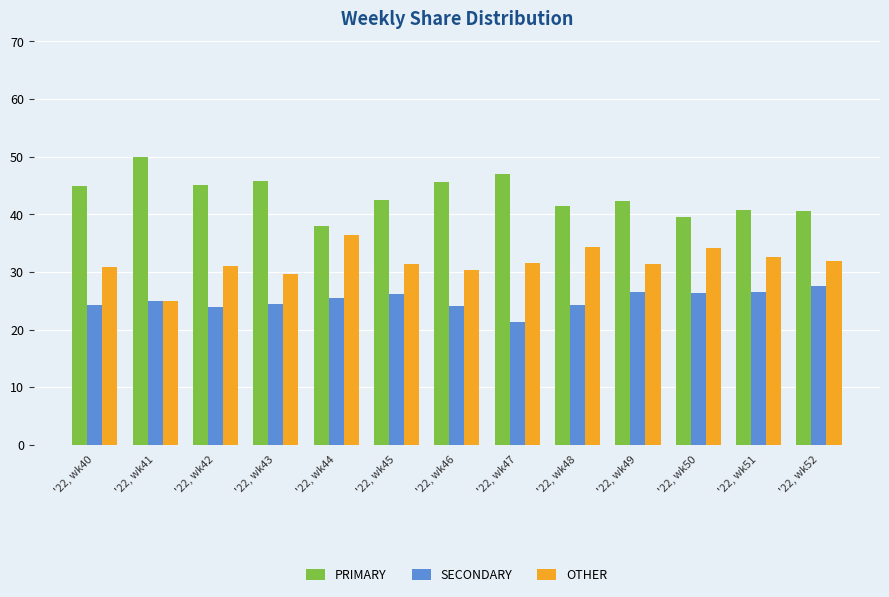

What is the value of the SECONDARY bar at the 8th from the left?

21.4